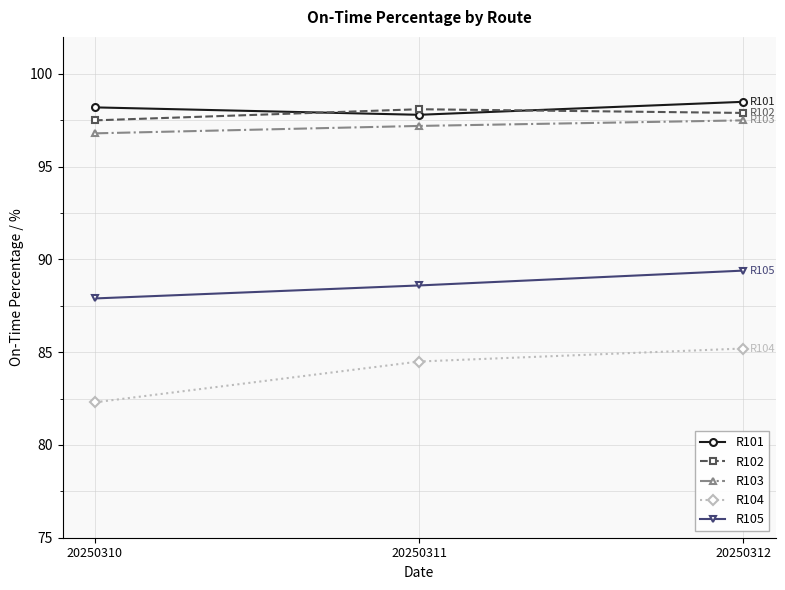

Is it true that R104 equals 85.2 at 20250312?

True